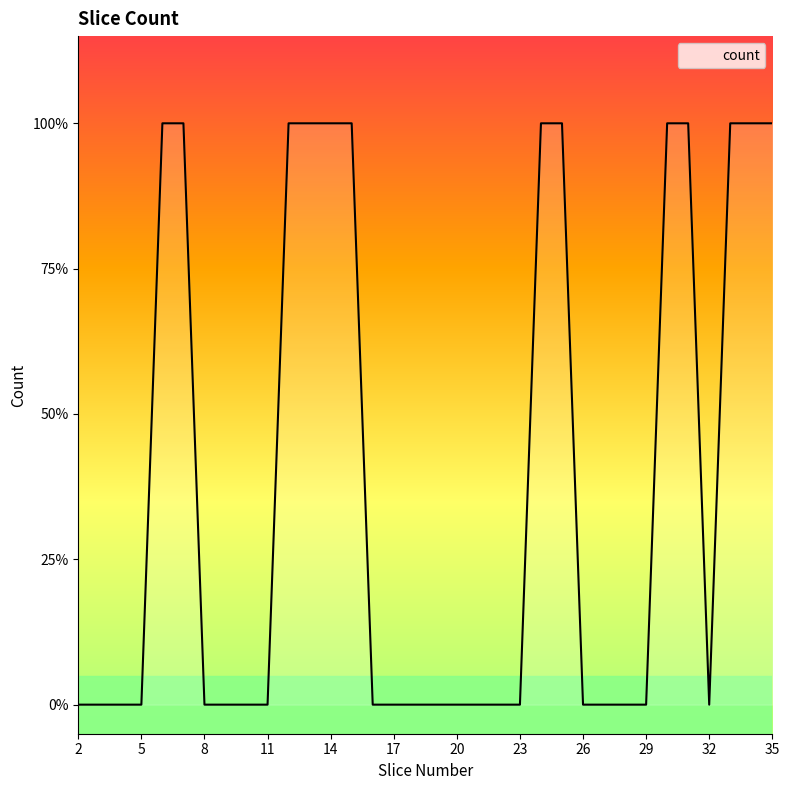

At which category does the chart reach its minimum across all series?

2